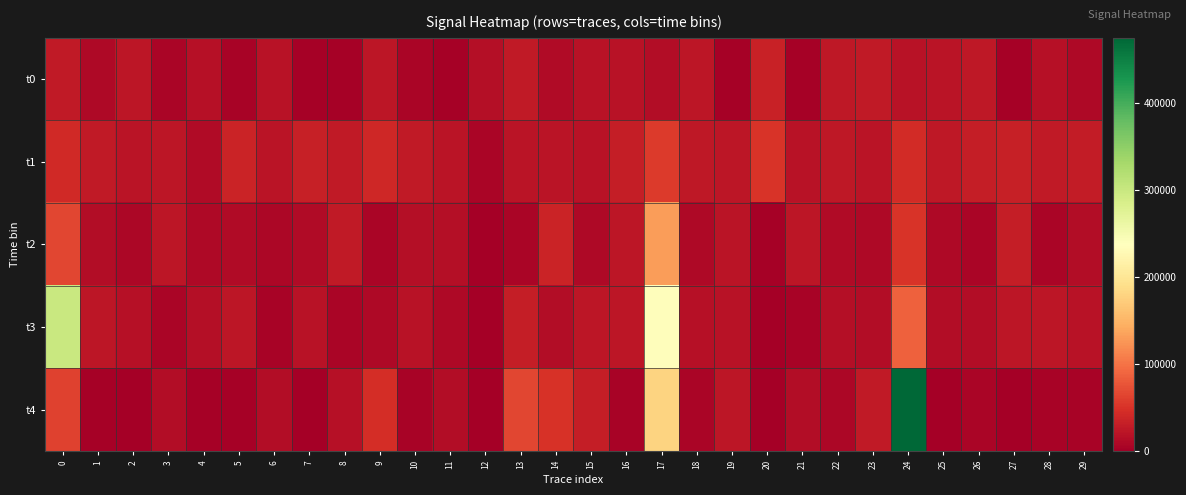

Which series has the largest total across all categories?

t4